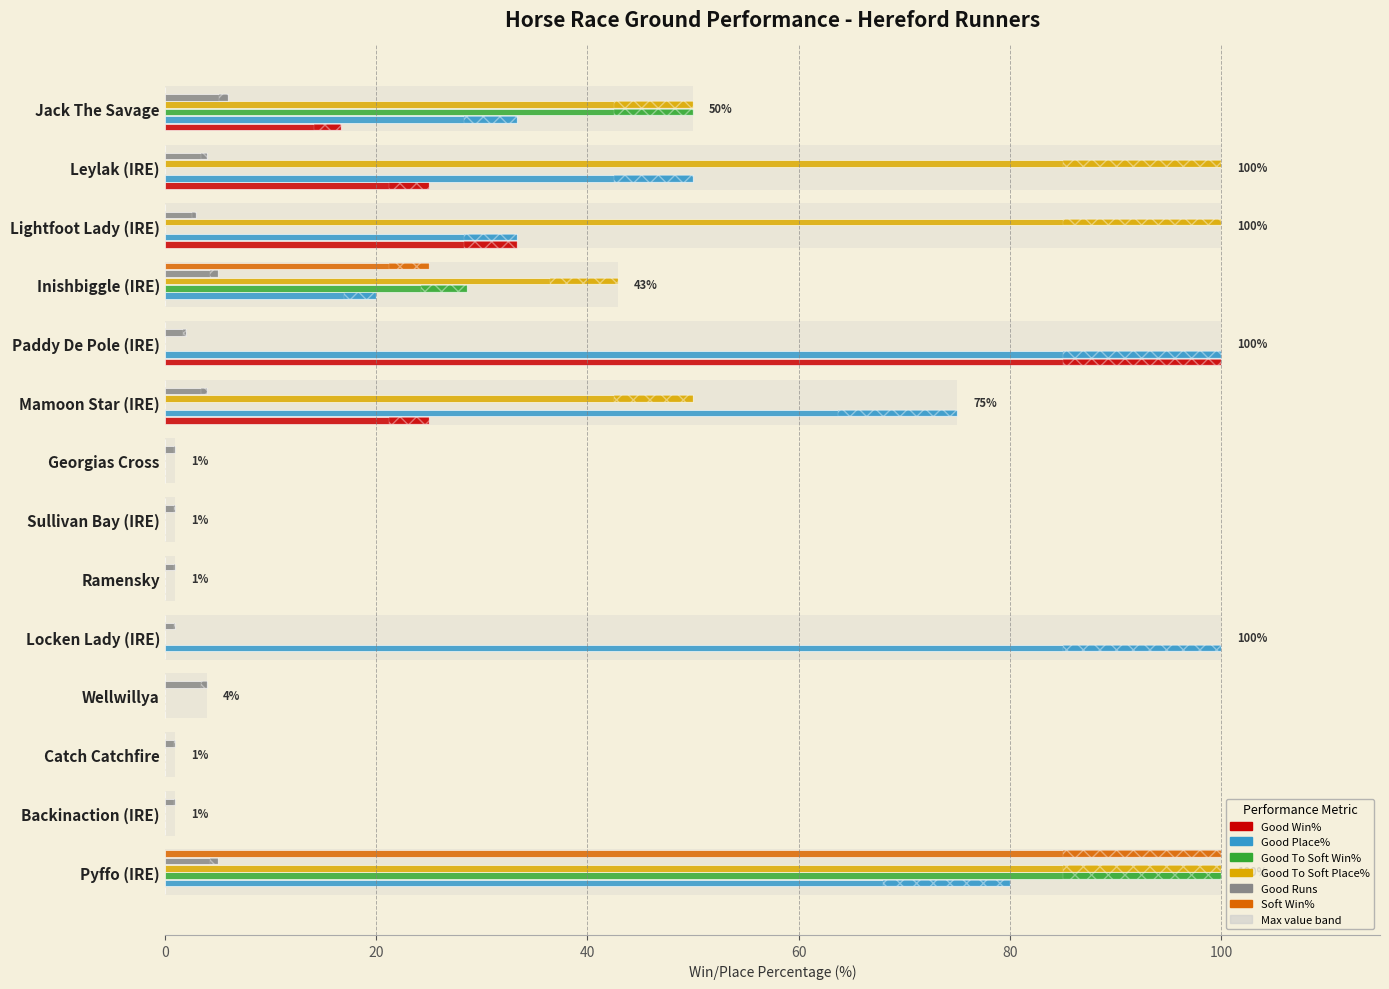

Count the number of data series in this chart.

6